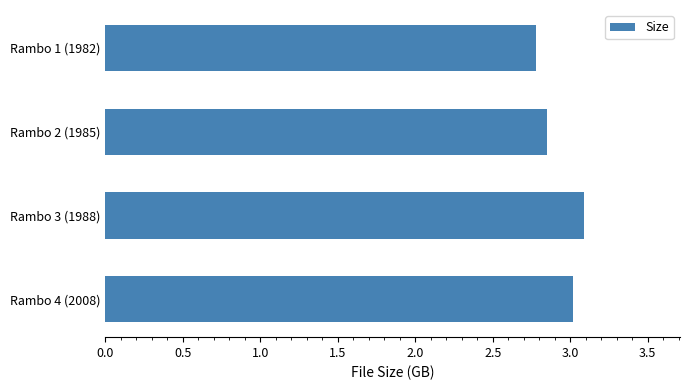

The value at Rambo 1 (1982) is 2.8. True or false?

True